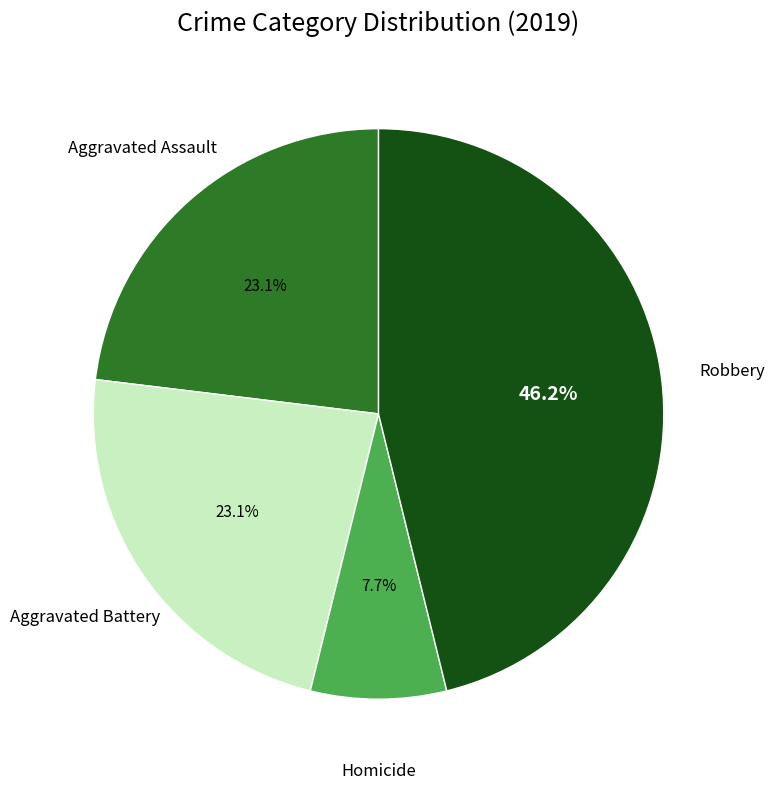

The Aggravated Battery slice represents 9% of the pie. True or false?

False